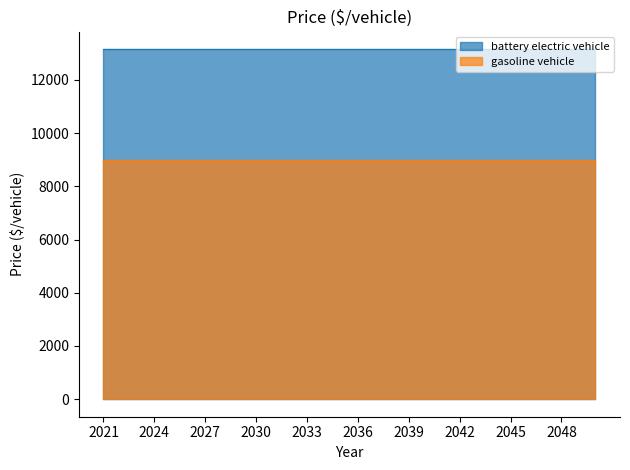

Rank the series at 2031 from lowest to highest value.

gasoline vehicle, battery electric vehicle